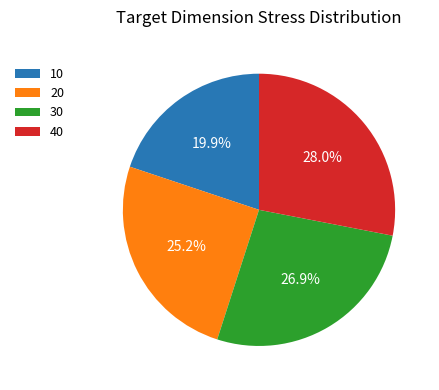

Is 30 the majority of the pie?

No